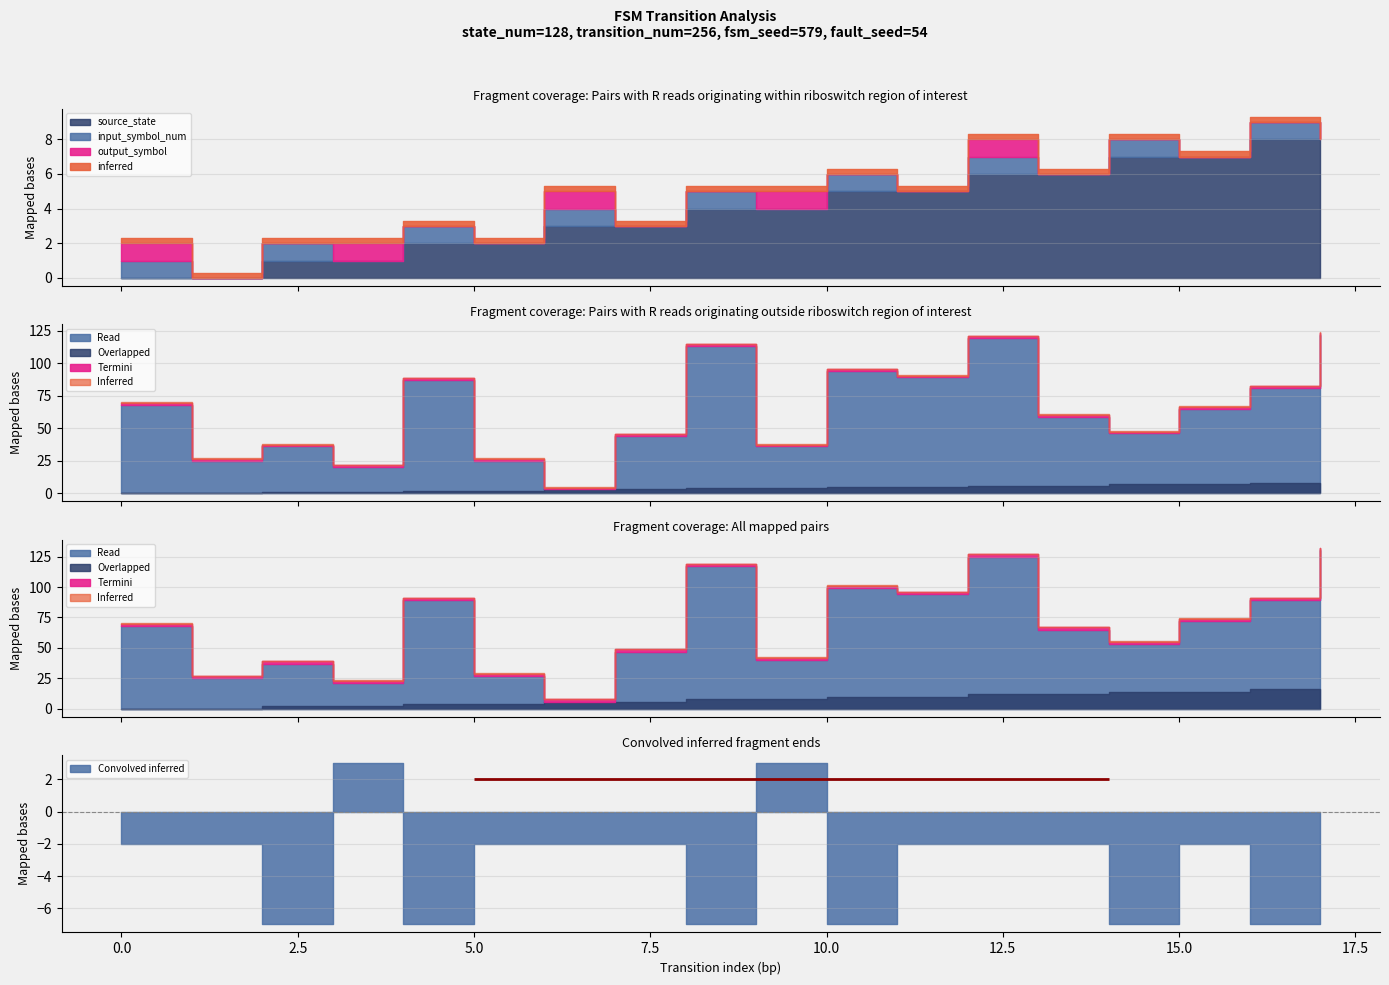

What is the total value across all series at 15?

72